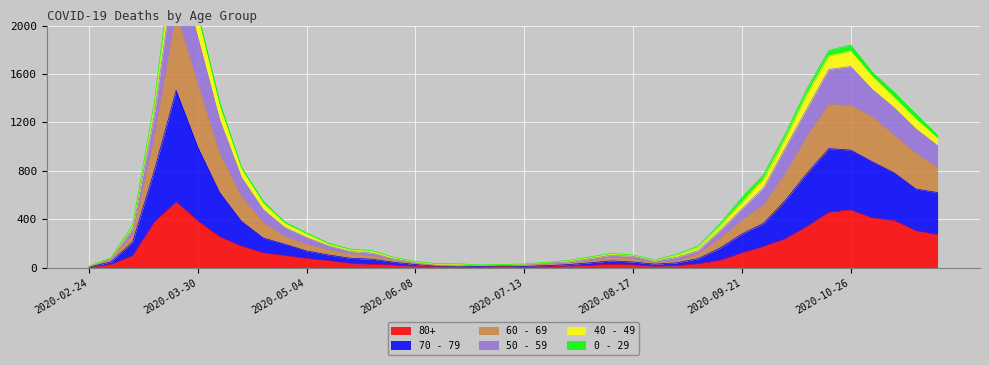

True or false: 70 - 79 and 50 - 59 intersect in this chart.

False